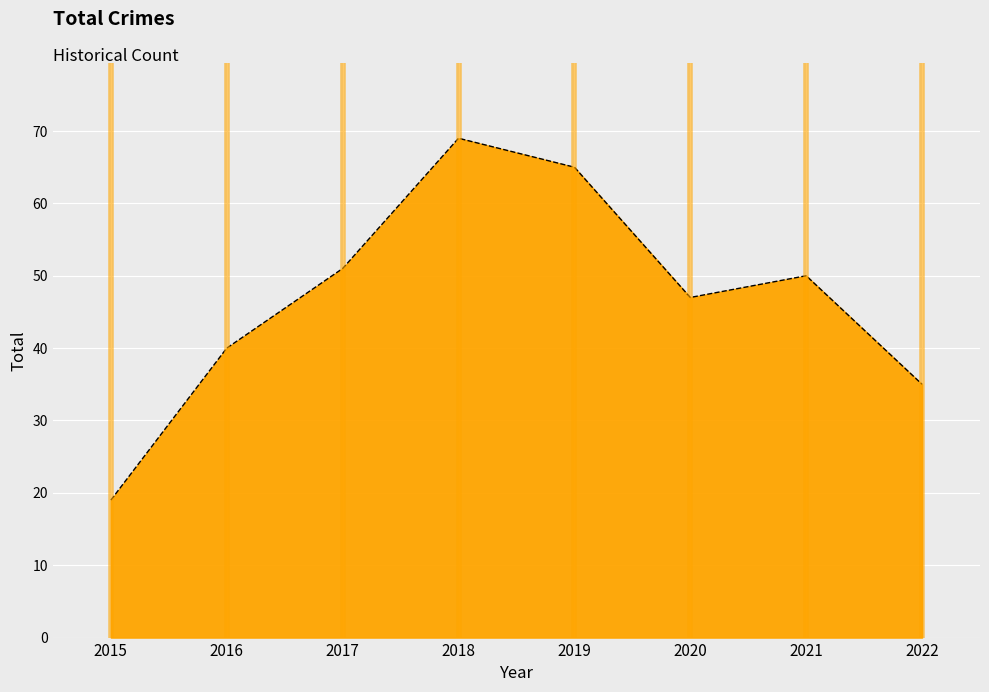

The chart shows a value of 23 at 2016. True or false?

False